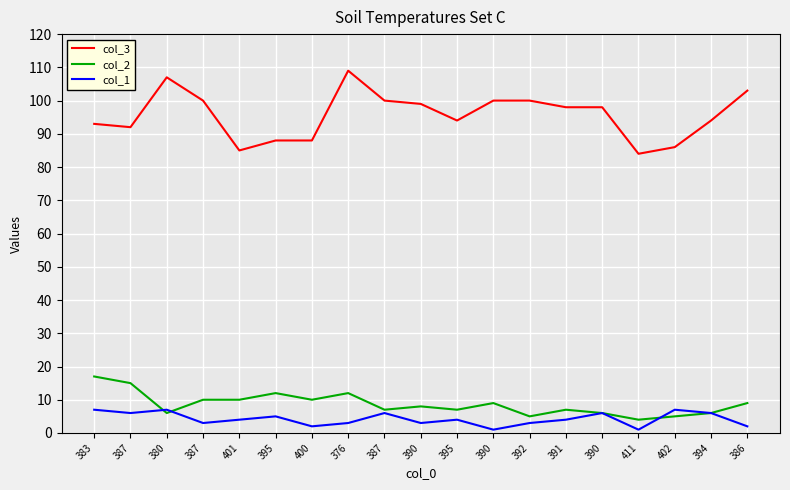

What is the difference between the maximum and minimum values in the col_3 series?

25